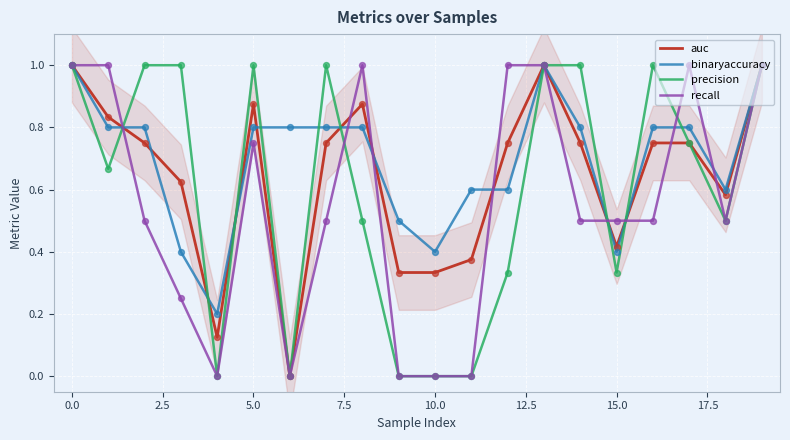

What are all the series names shown in the legend?

auc, binaryaccuracy, precision, recall